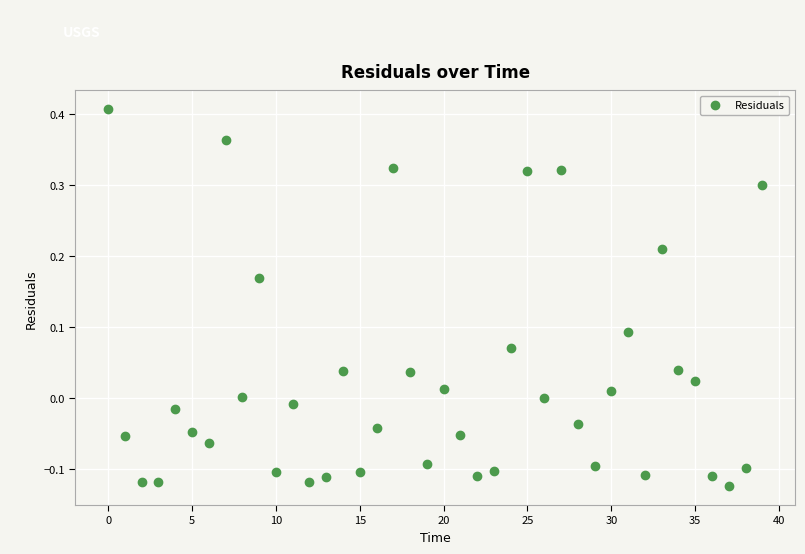

What is the range of Y values (max minus min)?

0.5